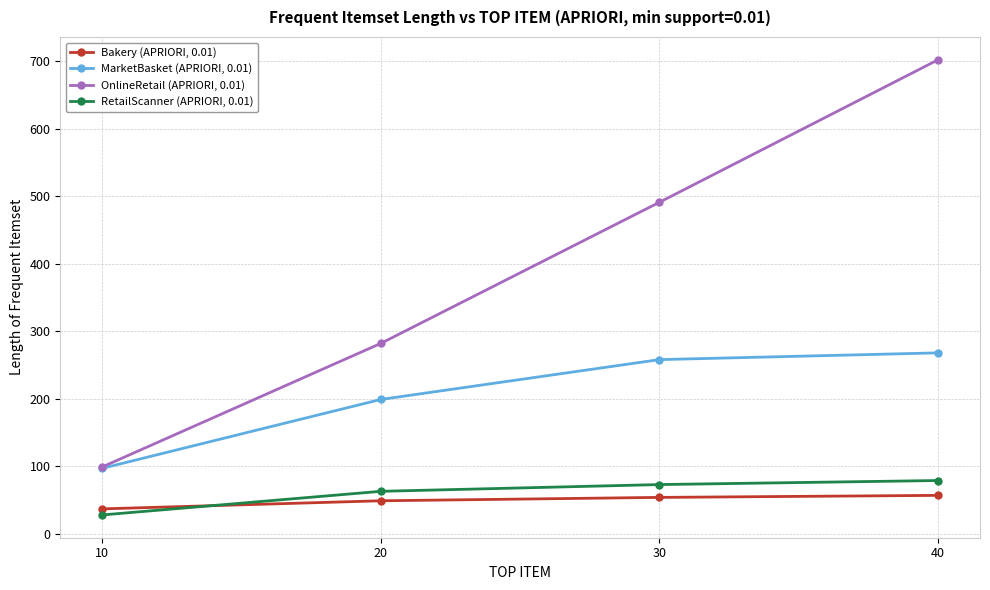

What is the value of the OnlineRetail (APRIORI, 0.01) point at the 3rd from the left?

491